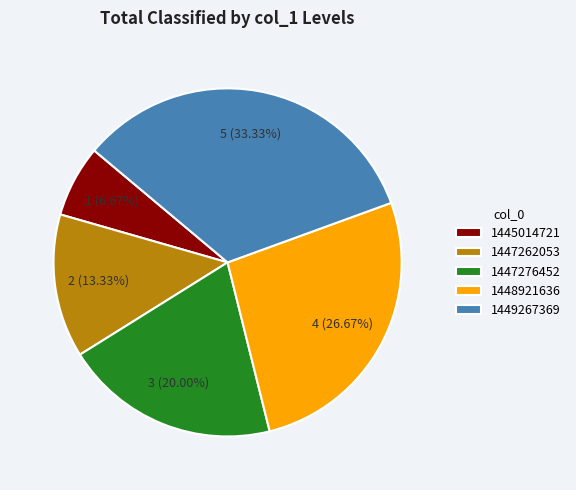

To the nearest percent, what percentage of the pie is 1447276452?

20%